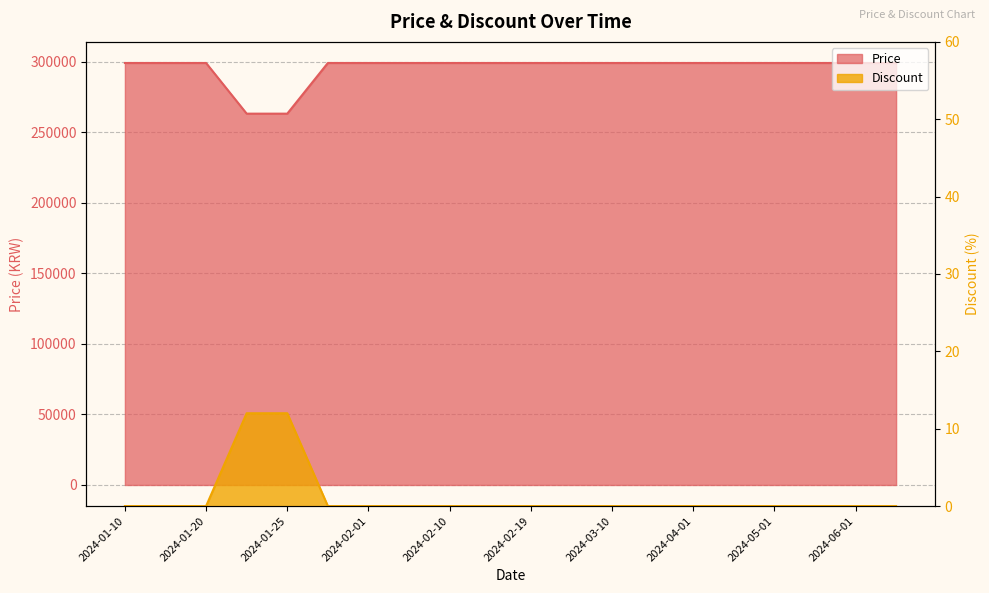

The value of Price at 2024-04-15 is 299000. True or false?

True